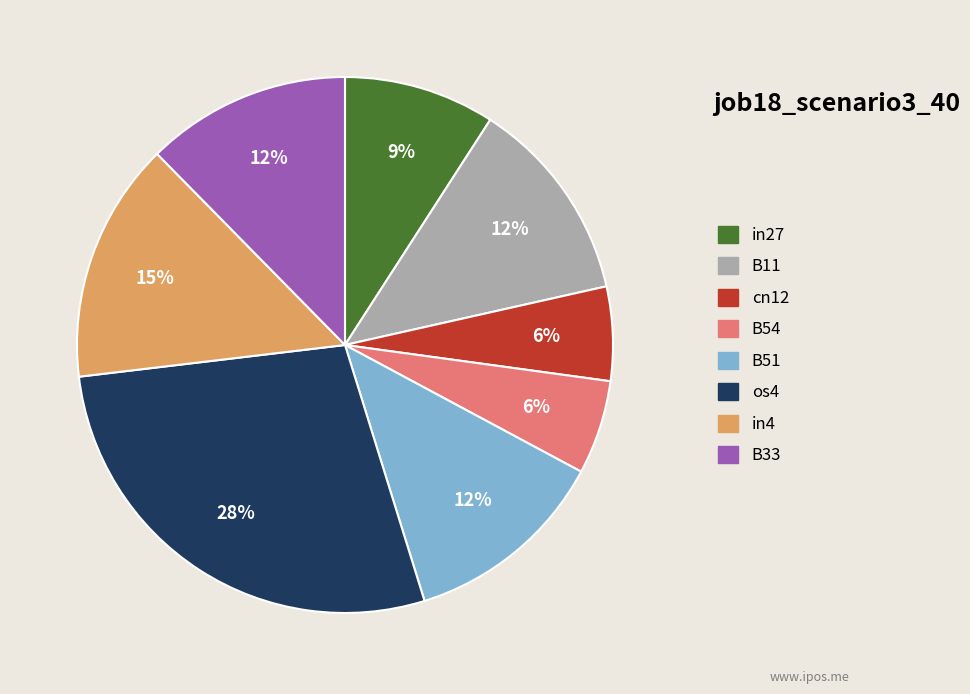

Is there any slice that represents more than half of the pie?

No